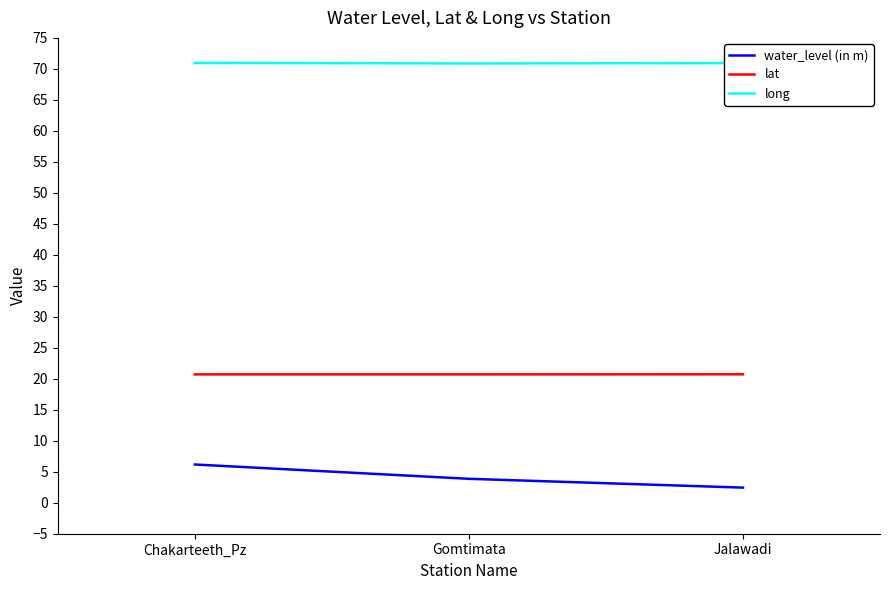

What value does the long series have at Chakarteeth_Pz?

71.0